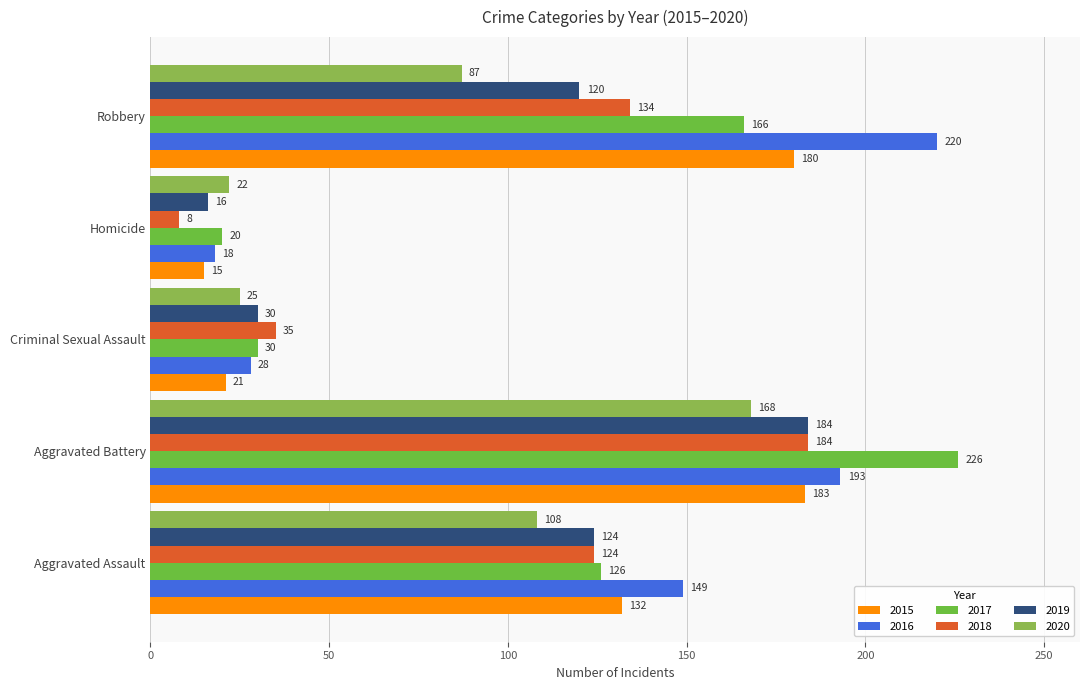

What is the minimum value for 2015?

15